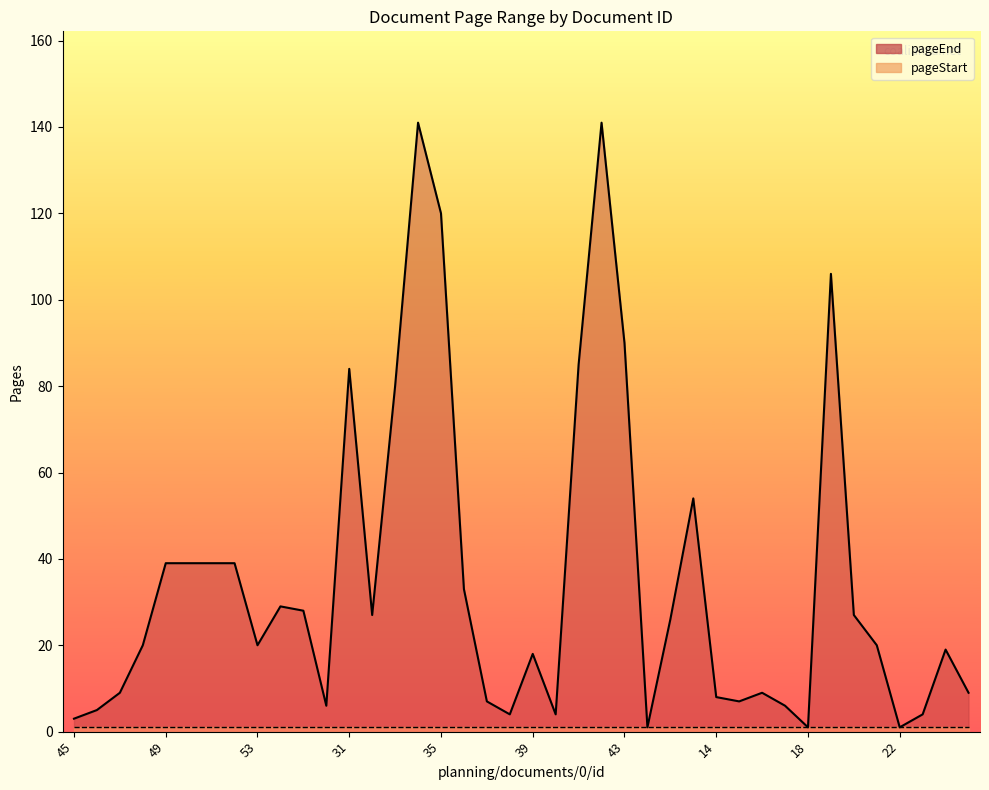

What is the sum of all values?

1408